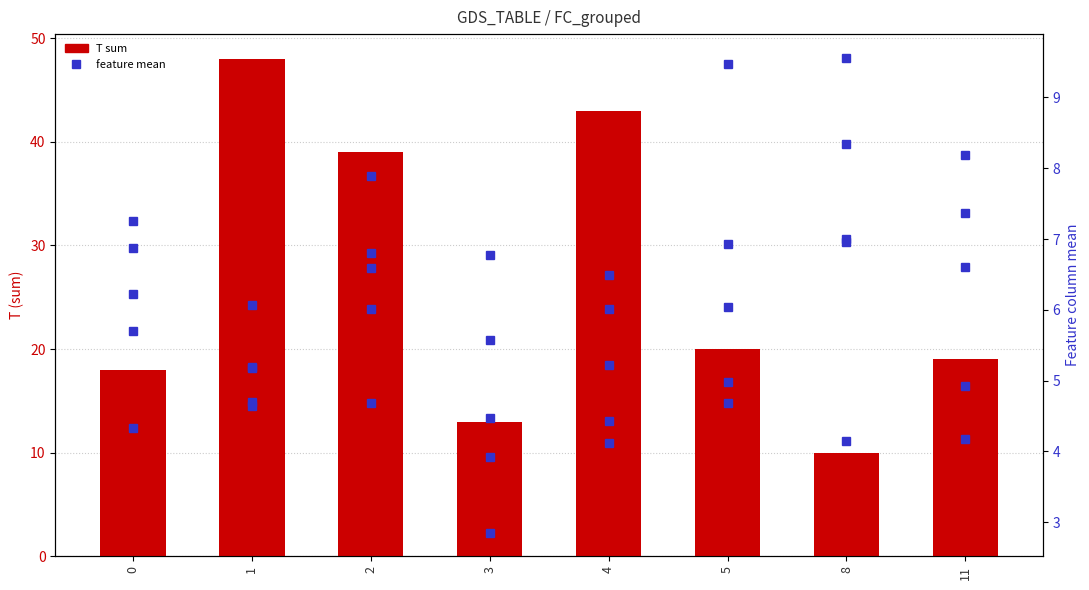

At which label does the data first exceed 20?

1